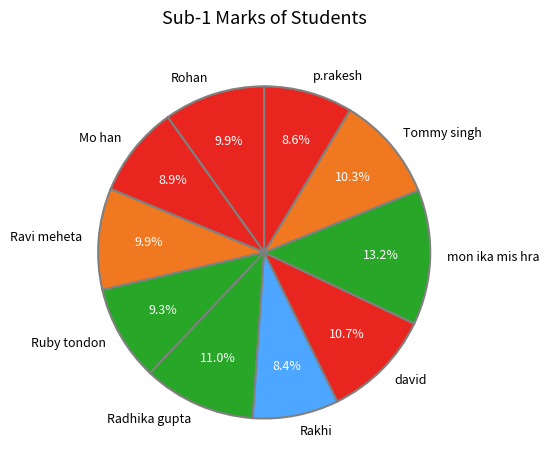

To the nearest percent, what percentage of the pie is mon ika mis hra?

13%